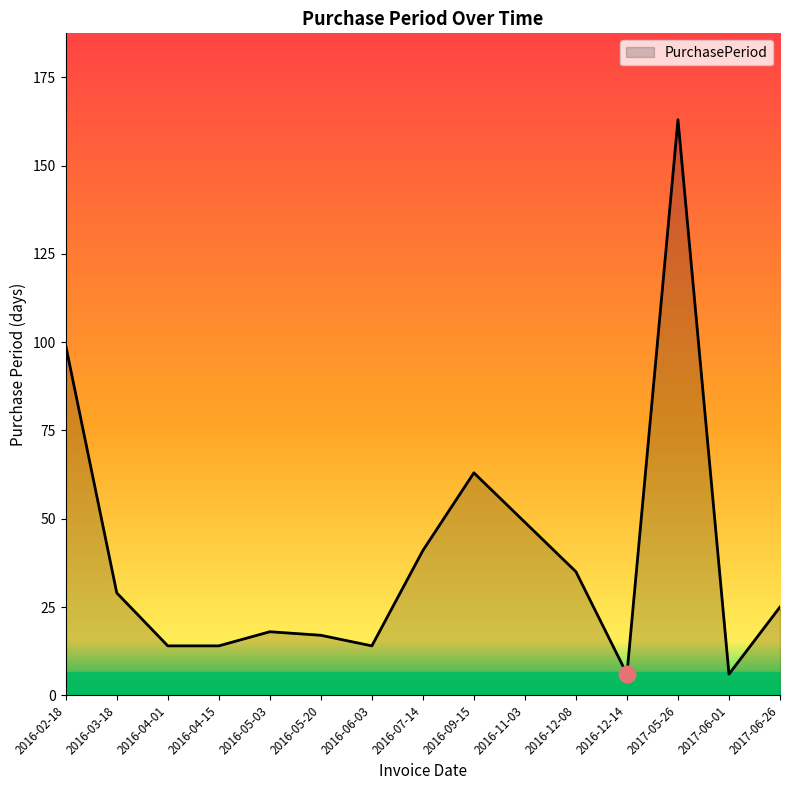

True or false: there are more than 1 points higher than both neighbors.

True